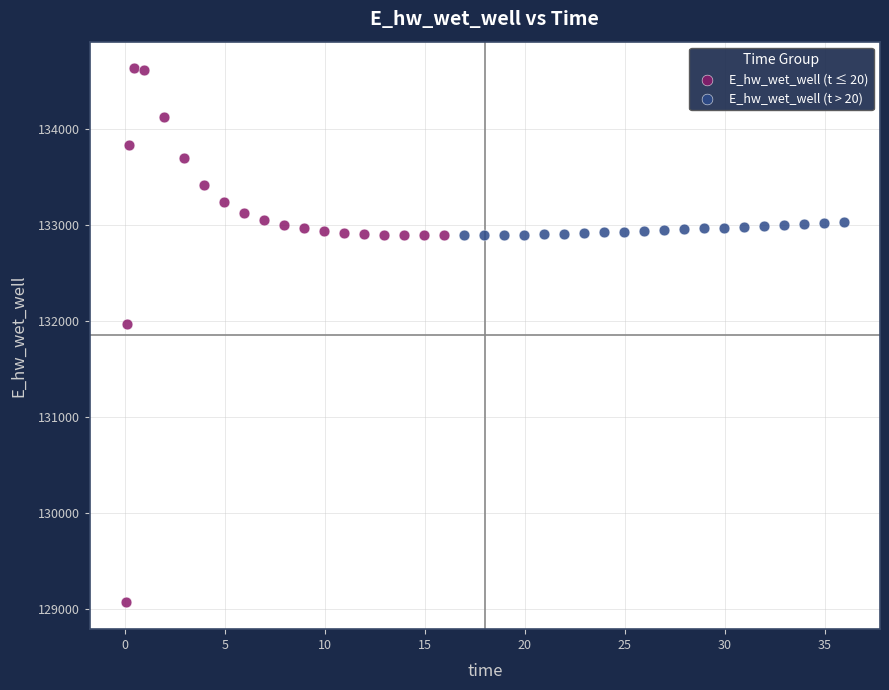

Which series reaches the minimum Y coordinate?

E_hw_wet_well (t ≤ 20)